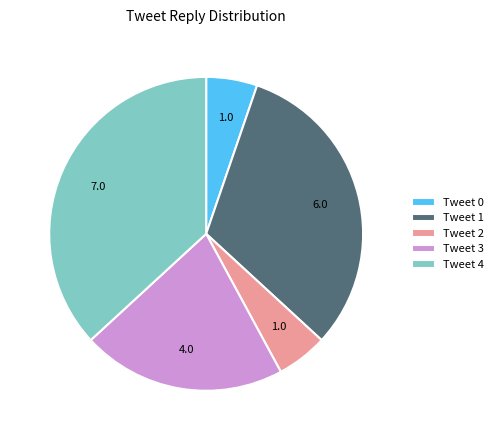

Is there any slice that represents more than half of the pie?

No